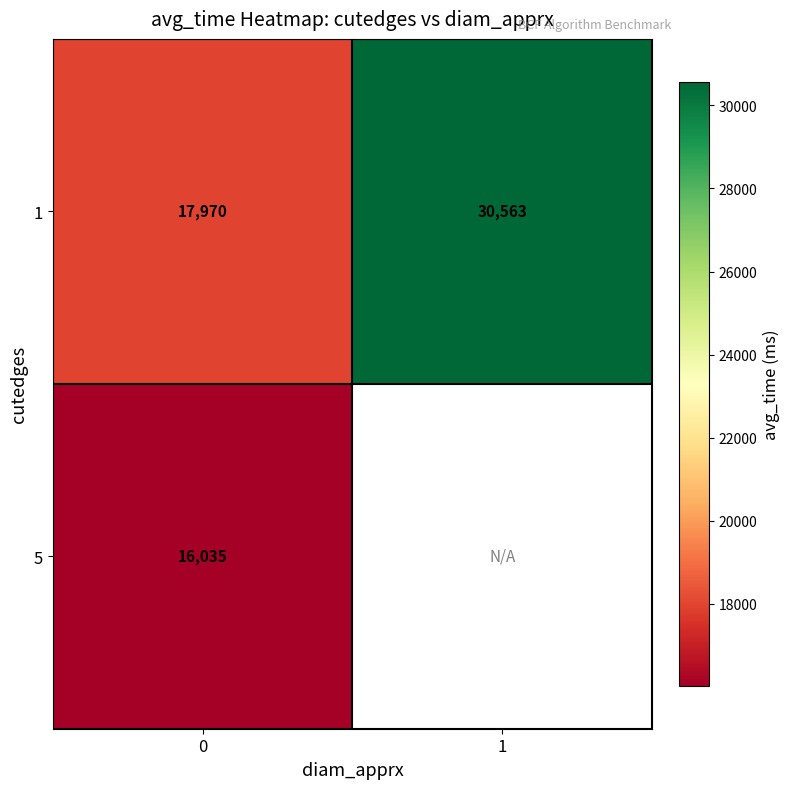

What is the difference between the highest and lowest values at 0?

1935